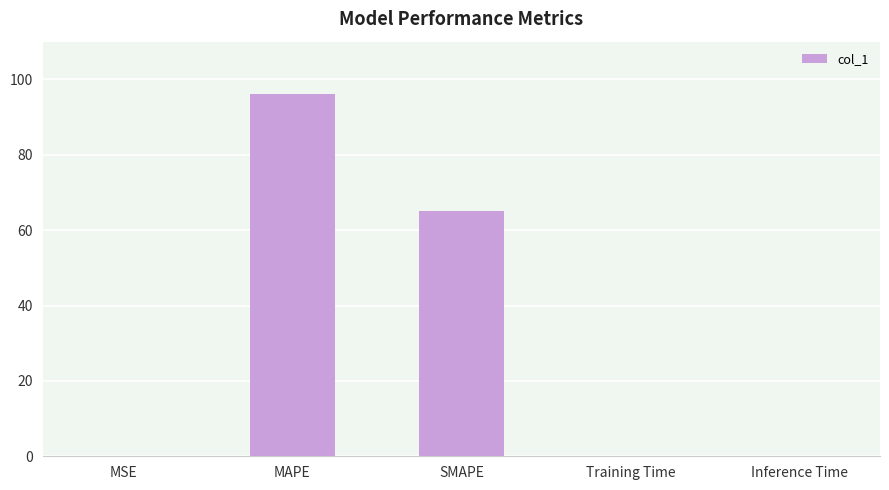

What is the maximum value shown in the chart?

96.2